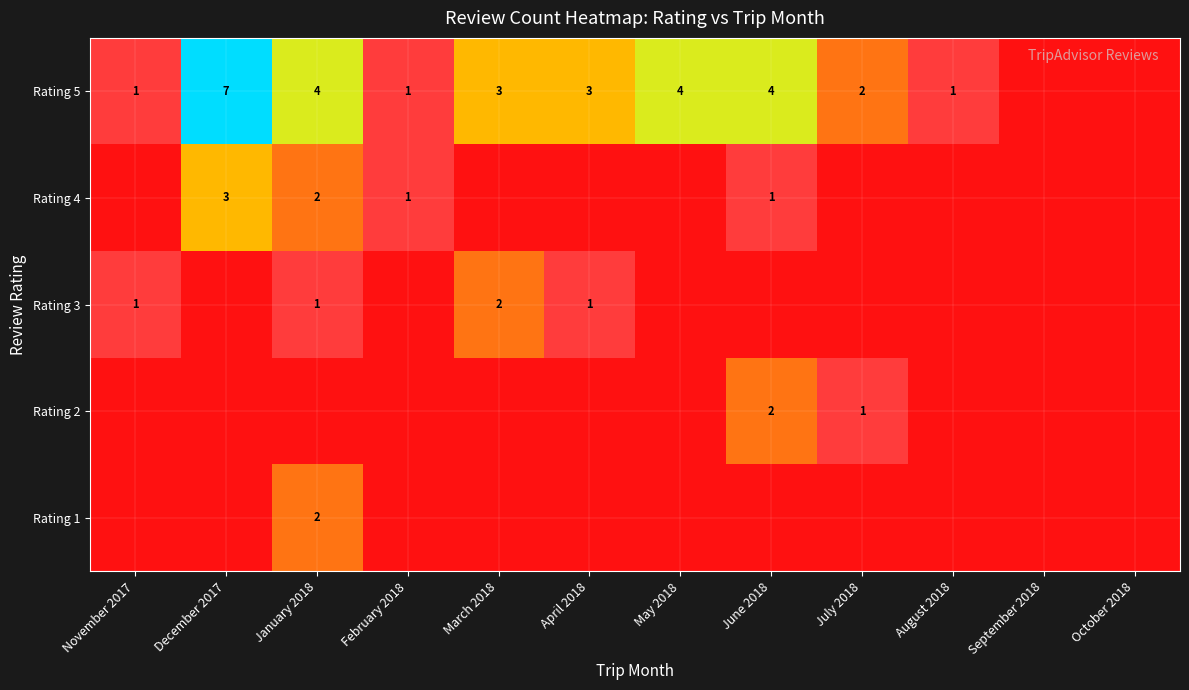

The value of Rating 4 at June 2018 is 1. True or false?

True